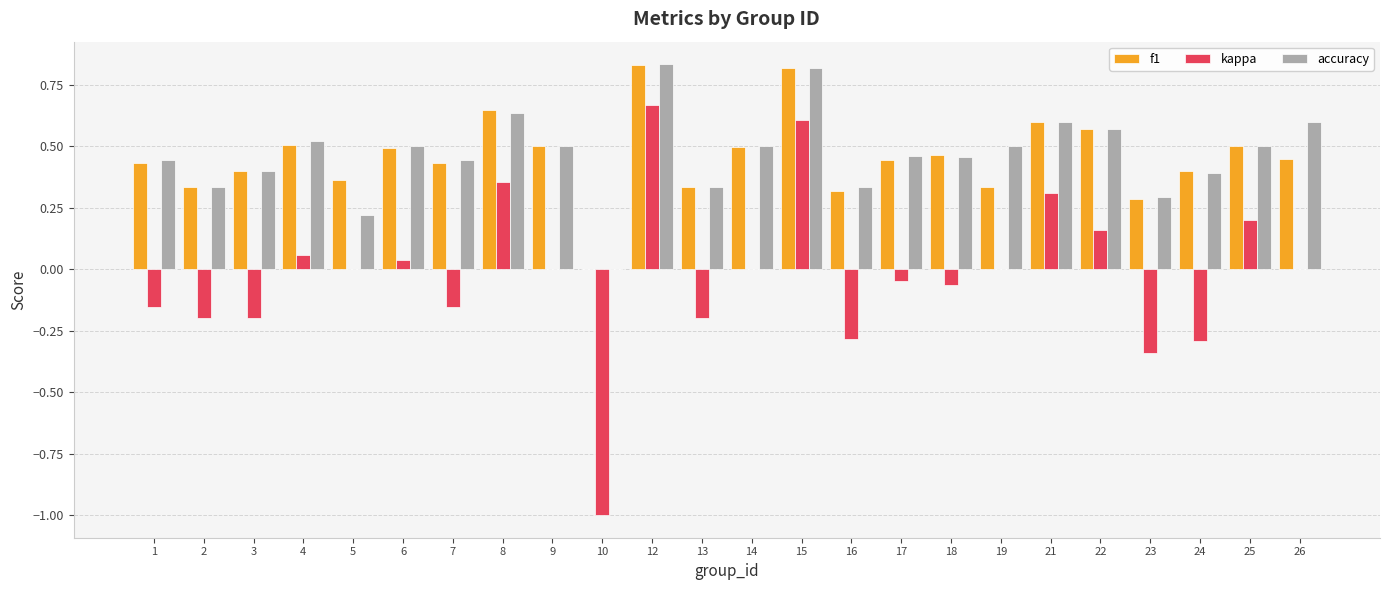

Is it true that accuracy equals 0.0 at 10?

True